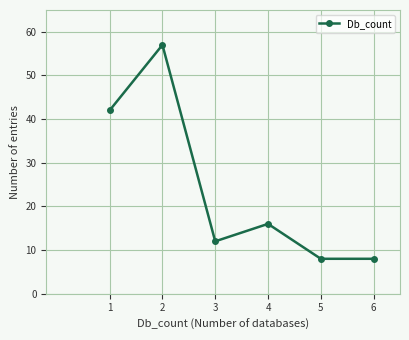

How many lines are shown in the chart?

1